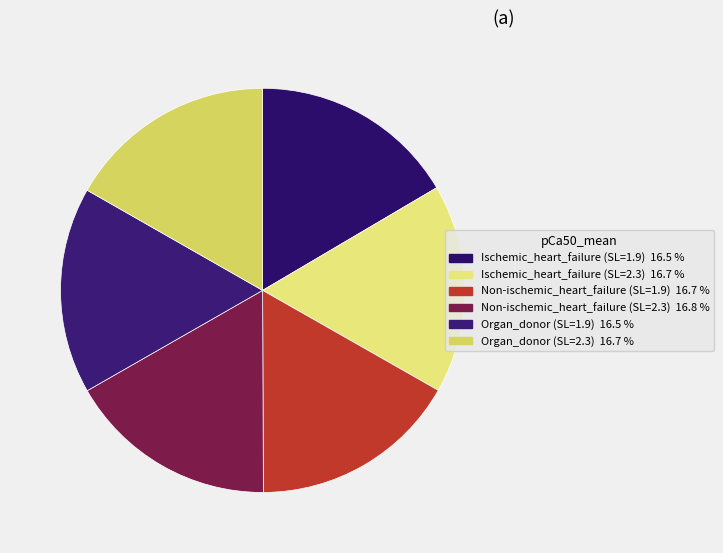

Is Organ_donor (SL=2.3) the majority of the pie?

No